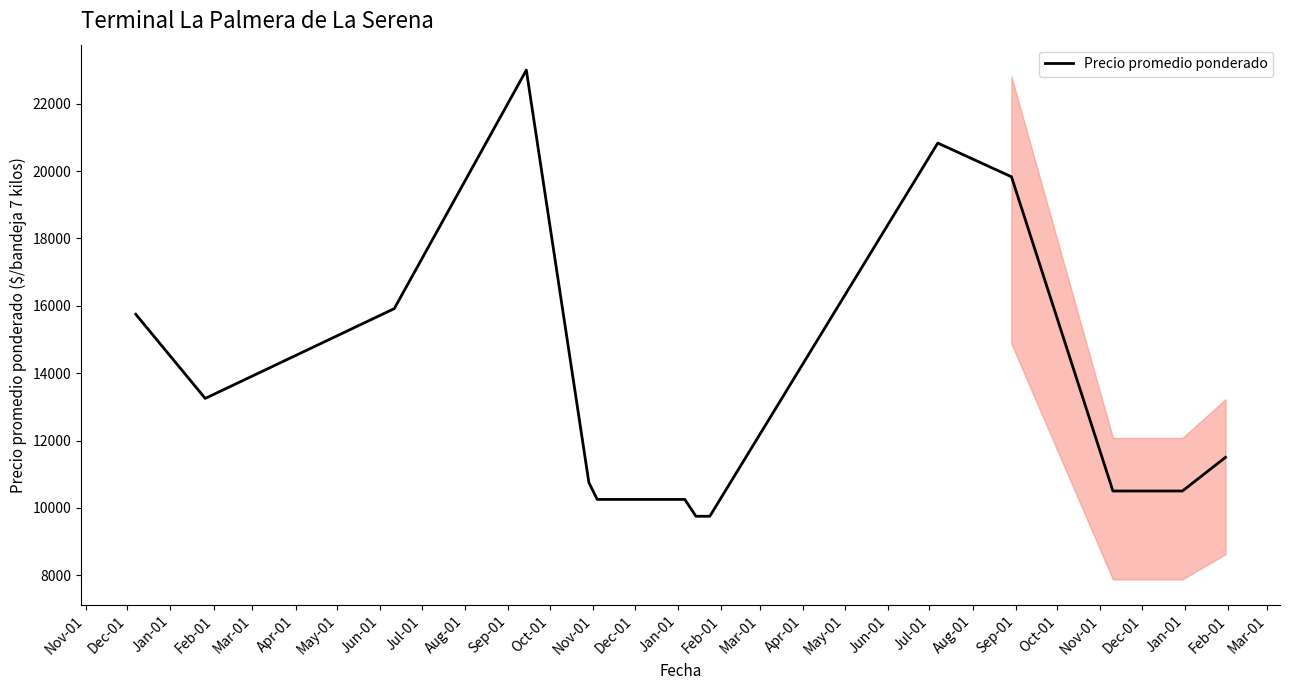

True or false: the data has more than 1 interior local peaks.

True